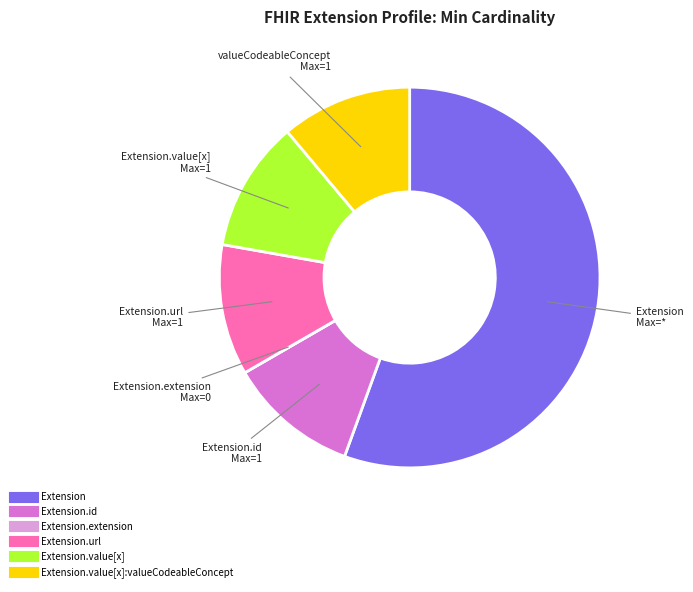

Is there a majority slice in this chart?

Yes